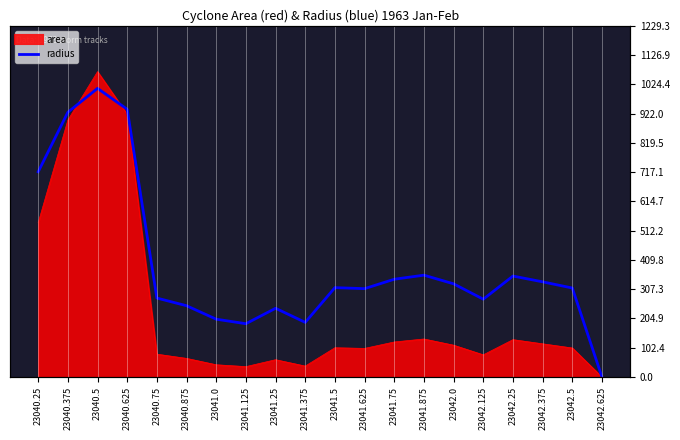

How many data points are above 938580?

9